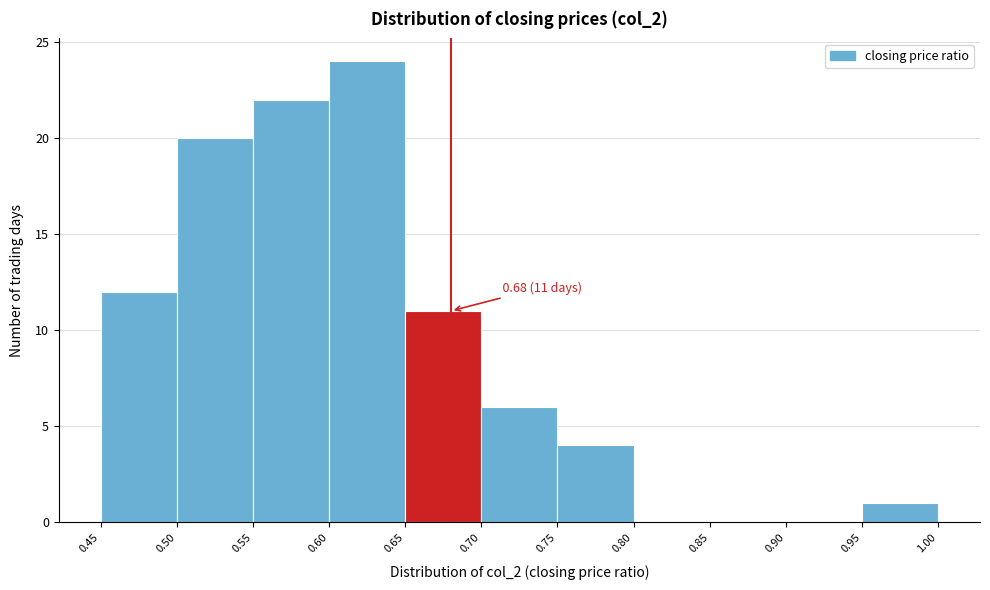

Over which range of the x-axis is the bar tallest?

0.60 to 0.65